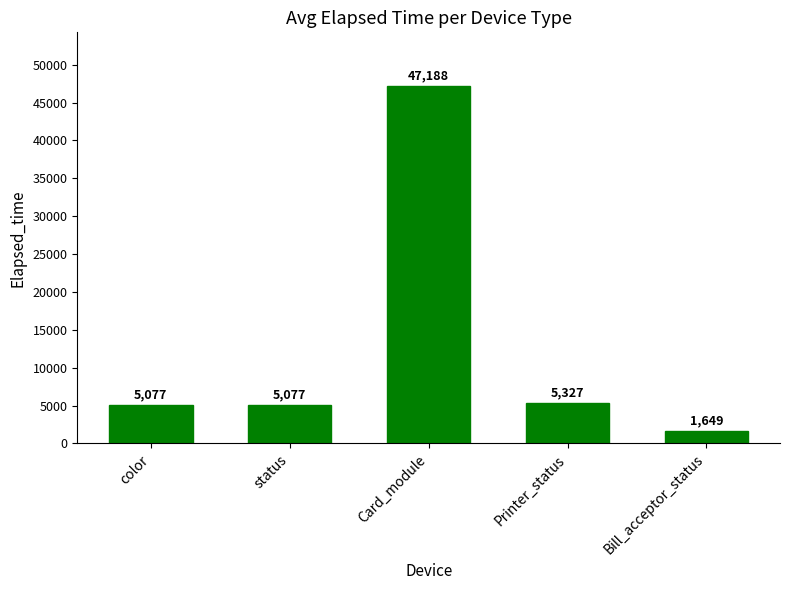

What is the change in value from Card_module to Printer_status?

-41861